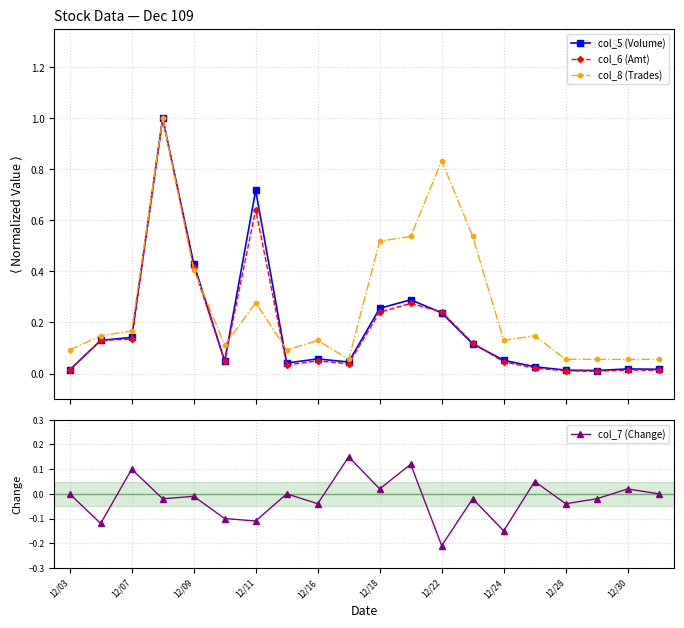

What is the difference between the maximum and minimum values in the col_6 (Amt) series?

1.0